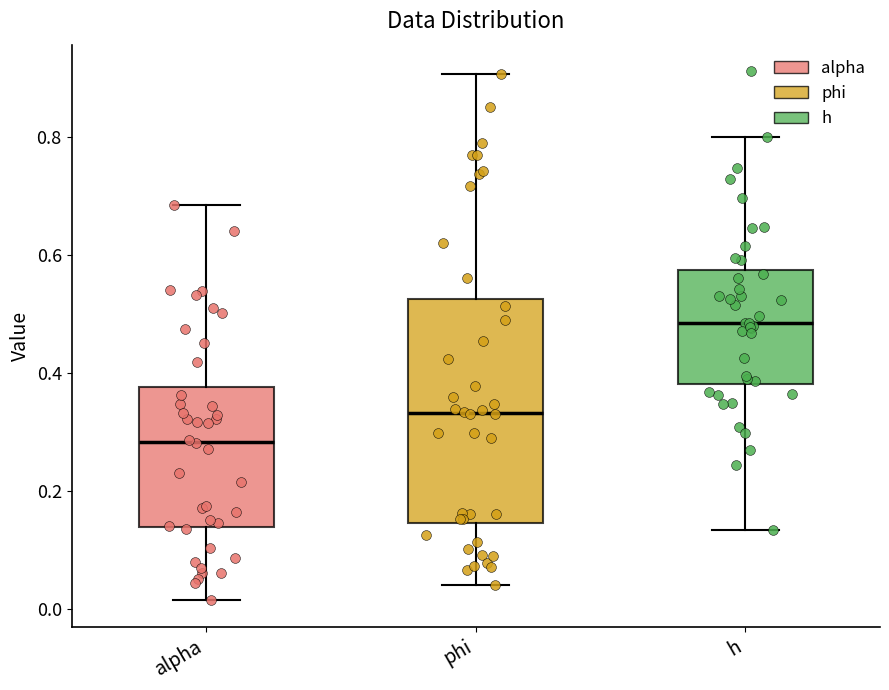

Reading left to right, transcribe this box plot: for each box, give where its median line is, the range the box spans, and where its two whiskers end, as read against the y-axis. The values are not printed on the chart, so give them approximately, as read against the axis.

alpha: median 0.28, box 0.14 to 0.38, whiskers 0.02 to 0.68
phi: median 0.34, box 0.14 to 0.52, whiskers 0.04 to 0.90
h: median 0.48, box 0.38 to 0.58, whiskers 0.14 to 0.80